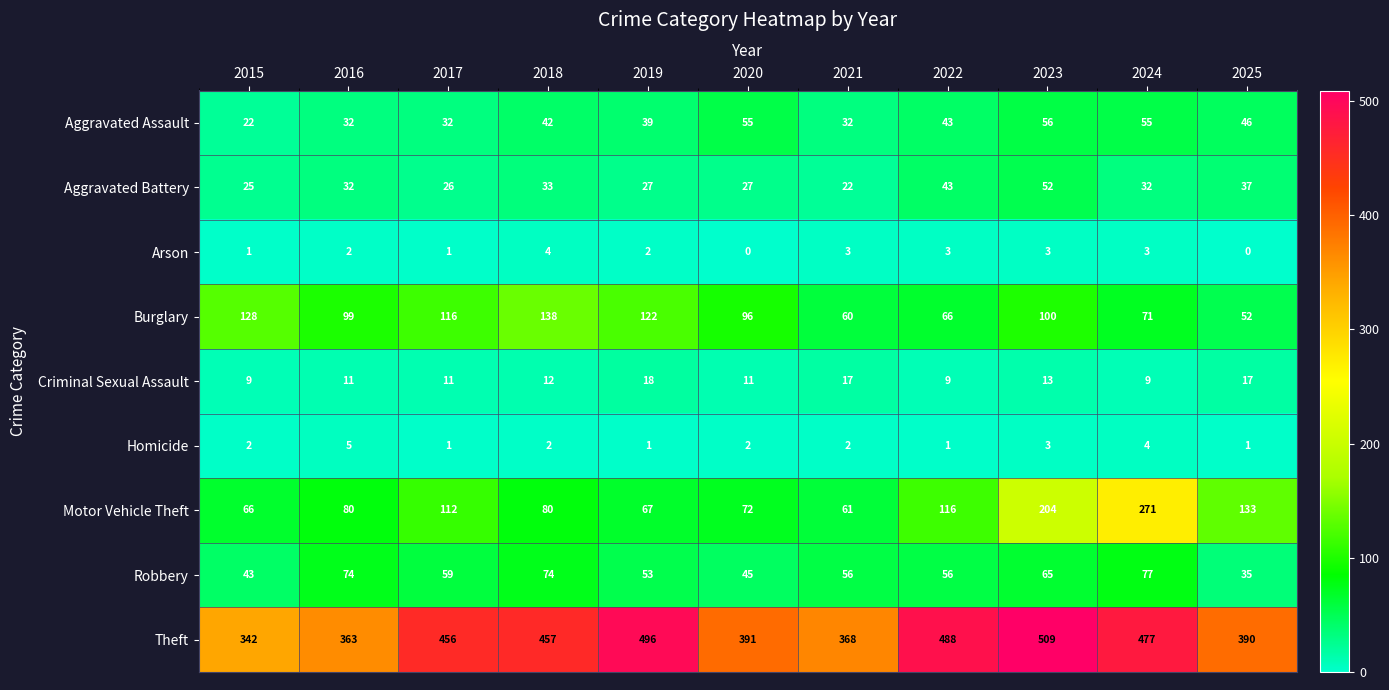

Where does the Robbery series first go above 56?

2016